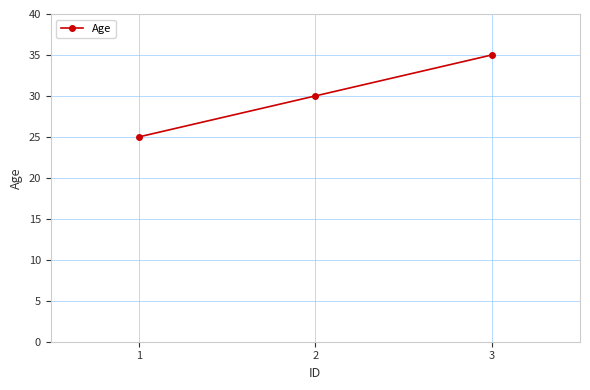

What is the difference between the values at 1 and 3?

10